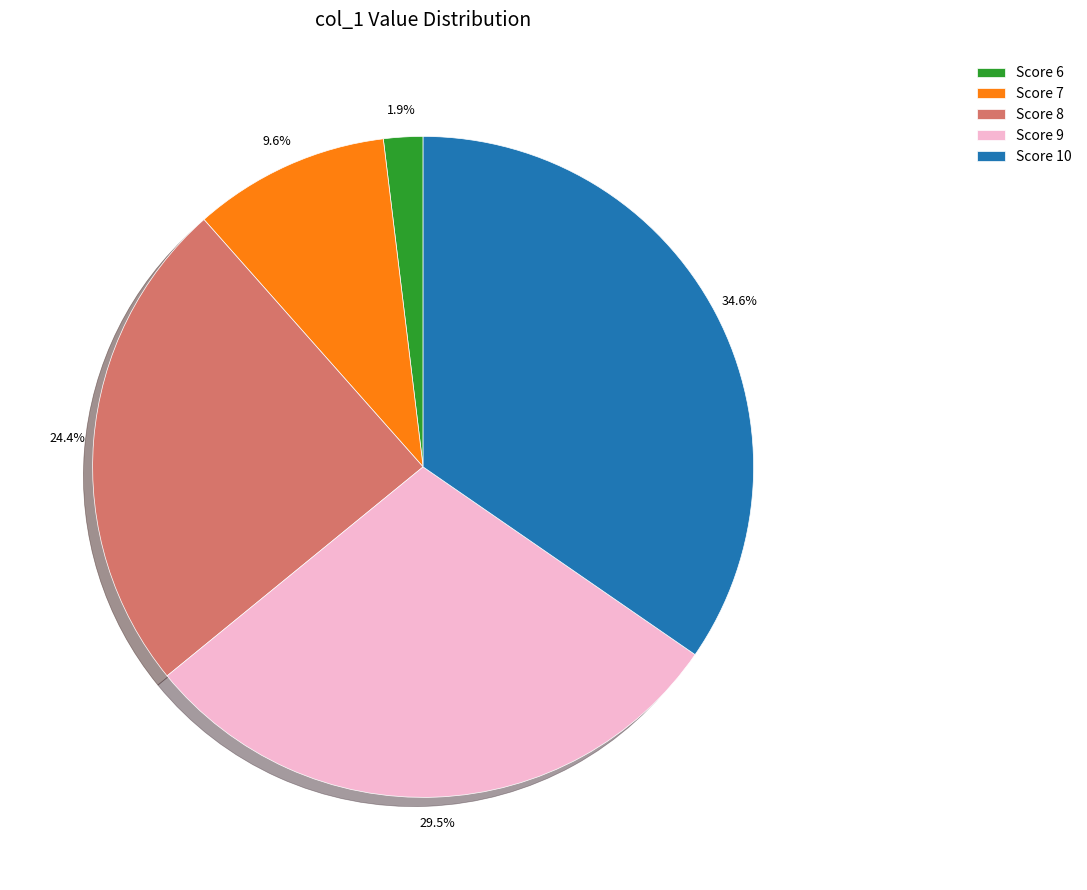

Which has a higher value, Score 6 or Score 10?

Score 10